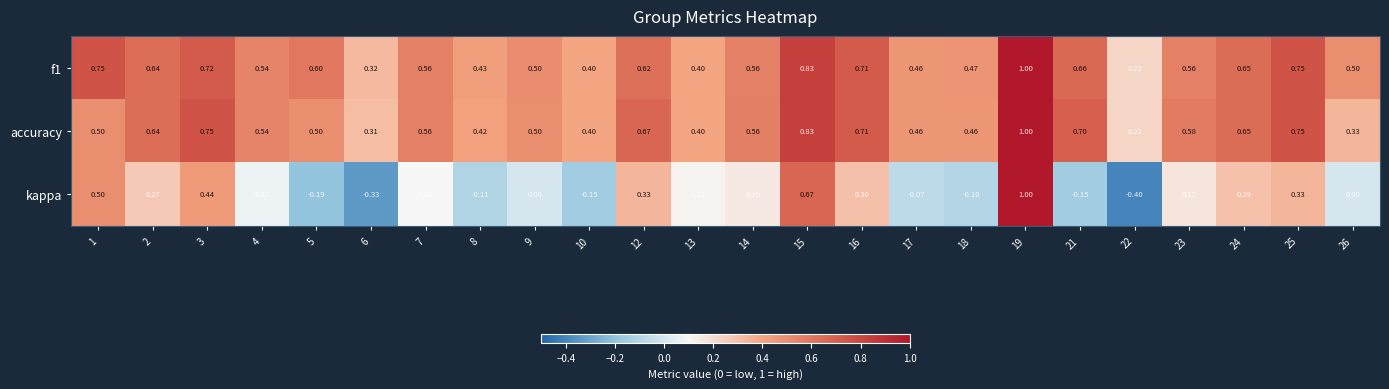

Count the number of categories in the chart.

24